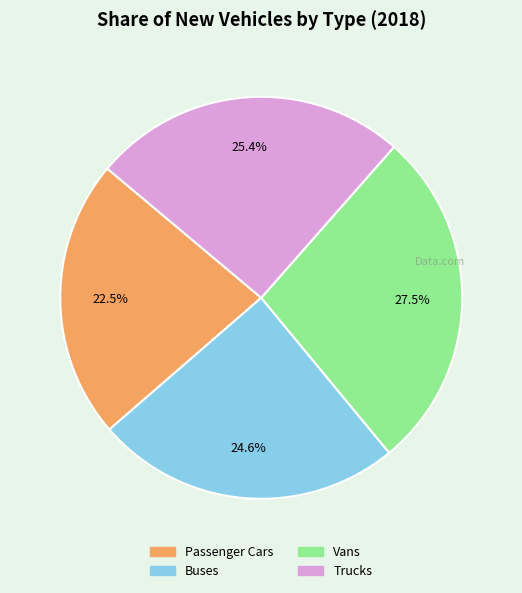

Combined, do Trucks and Passenger Cars account for over 50%?

No